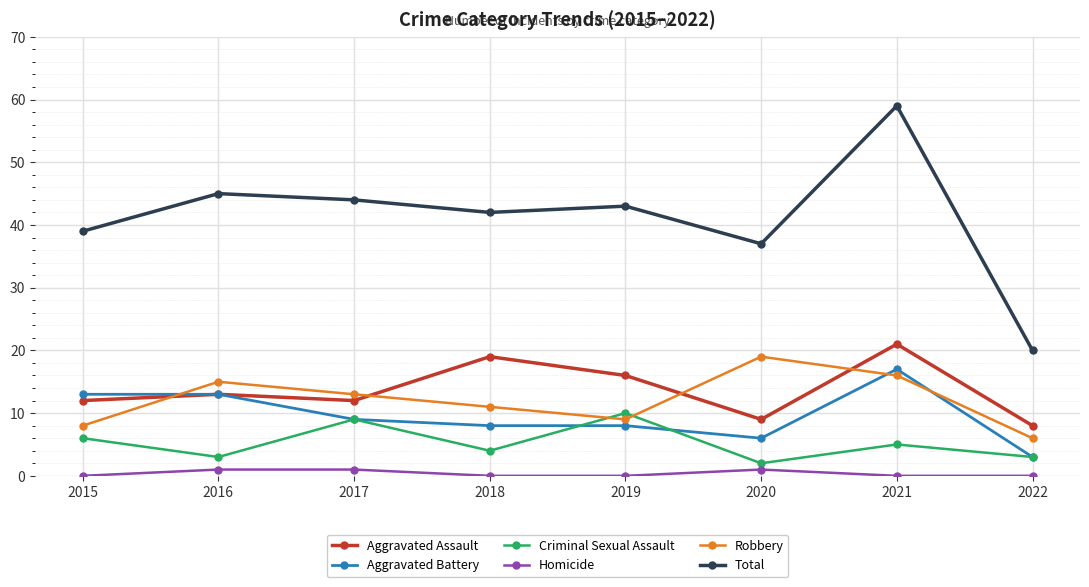

Which category has the highest value across all series?

2021